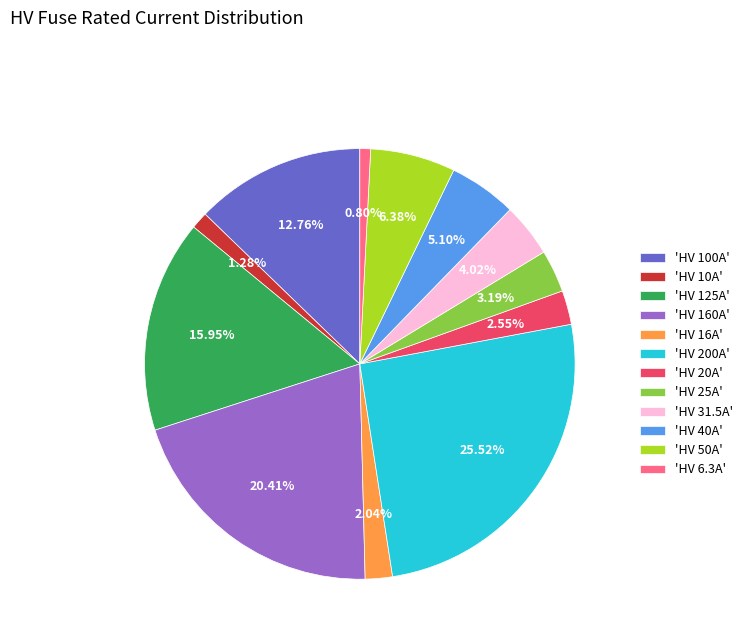

Does any single category account for the majority?

No